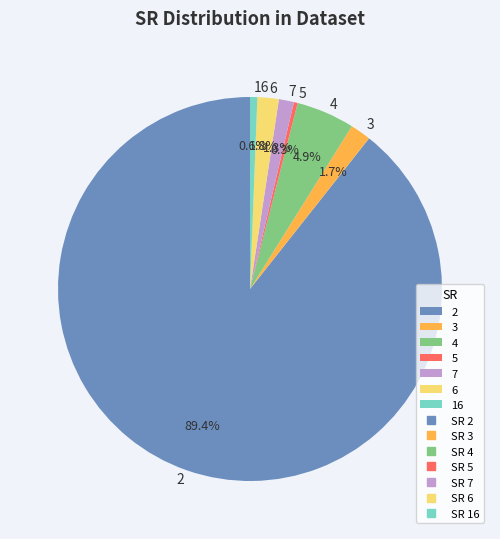

Which has a higher value, 4 or 5?

4